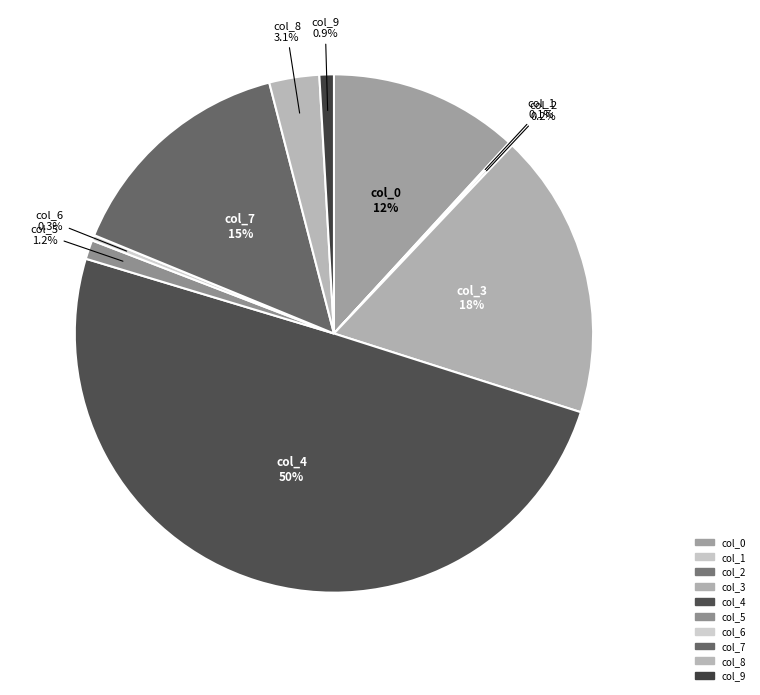

Which category has the biggest portion of the pie?

col_4